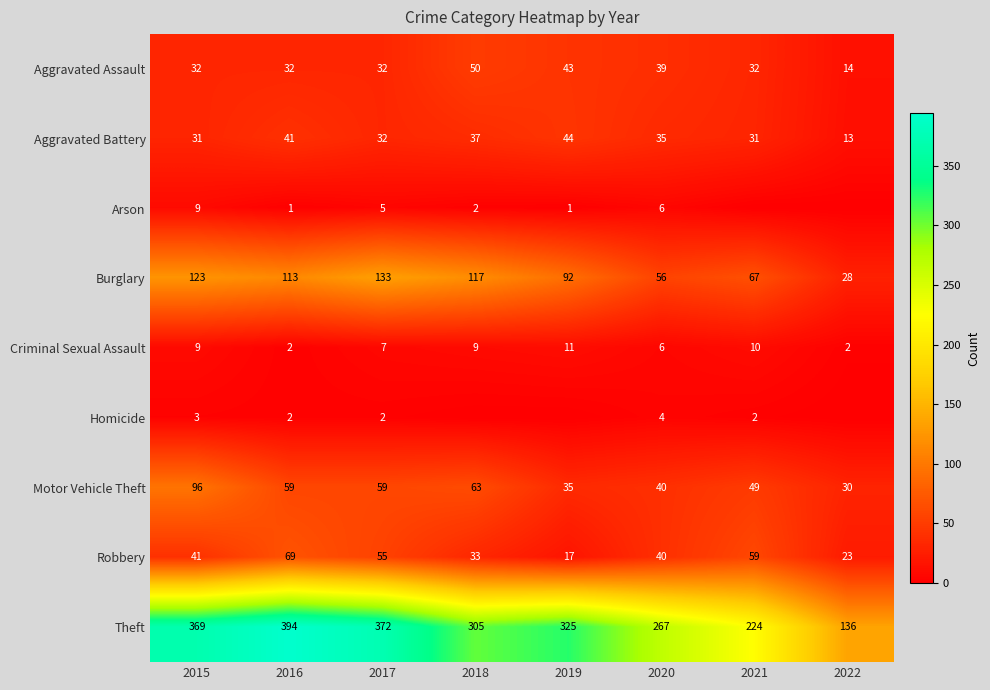

What is the difference between the maximum and minimum values in the Homicide series?

4